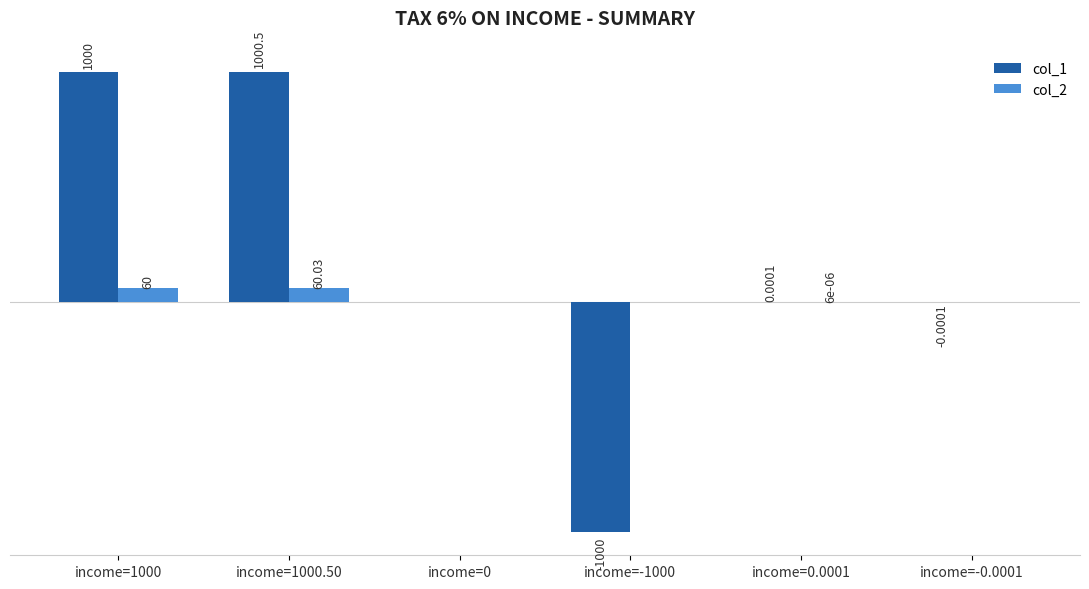

Which series has the widest spread of values?

col_1